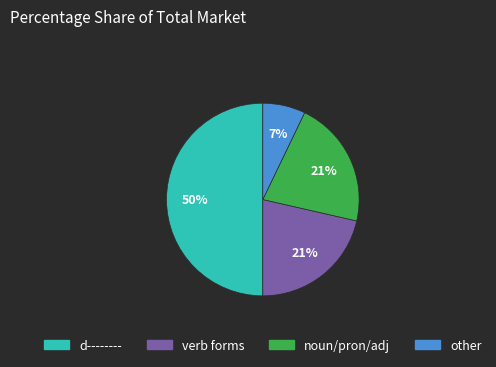

How many slices are in this pie chart?

4